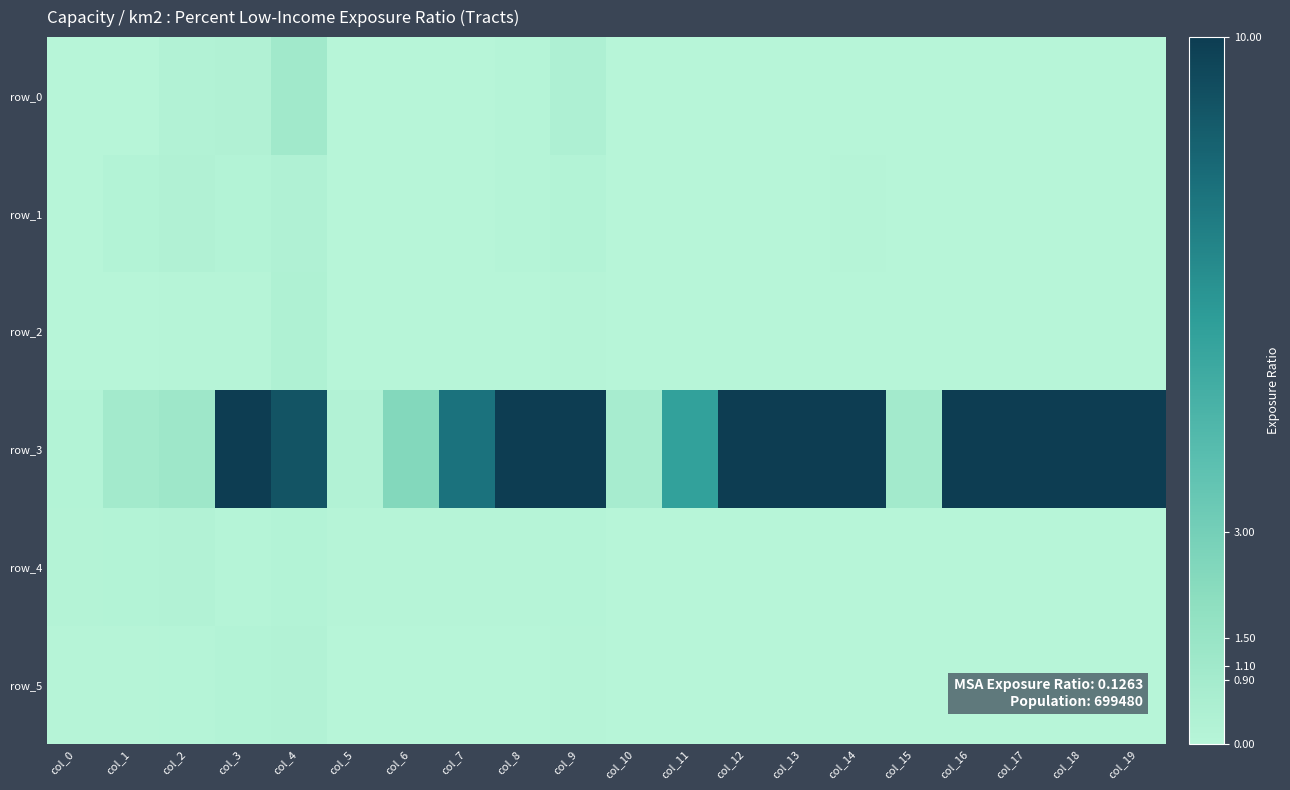

Is it true that row_5 equals 0.0 at col_8?

False